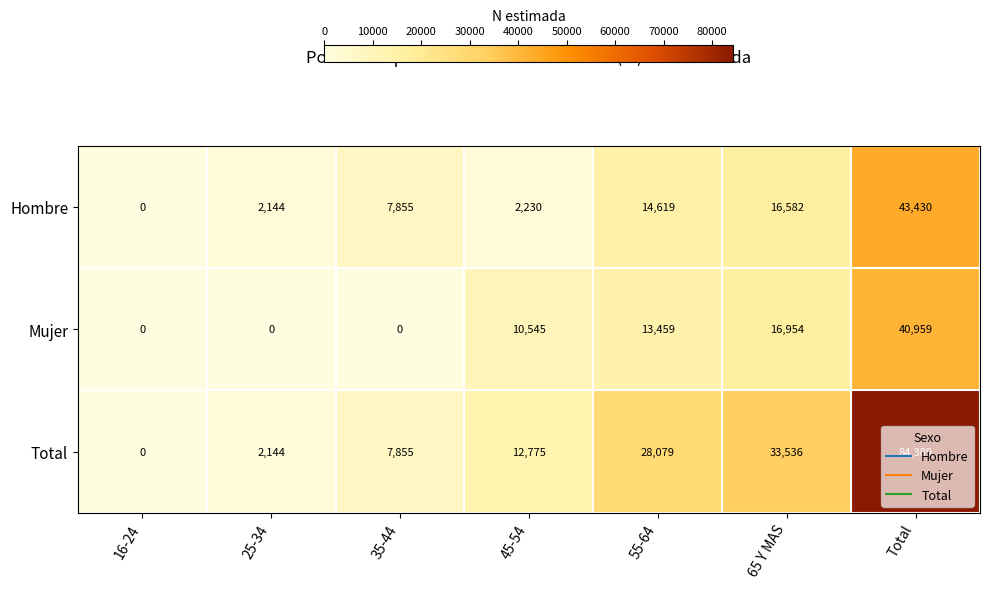

Count the number of categories in the chart.

7